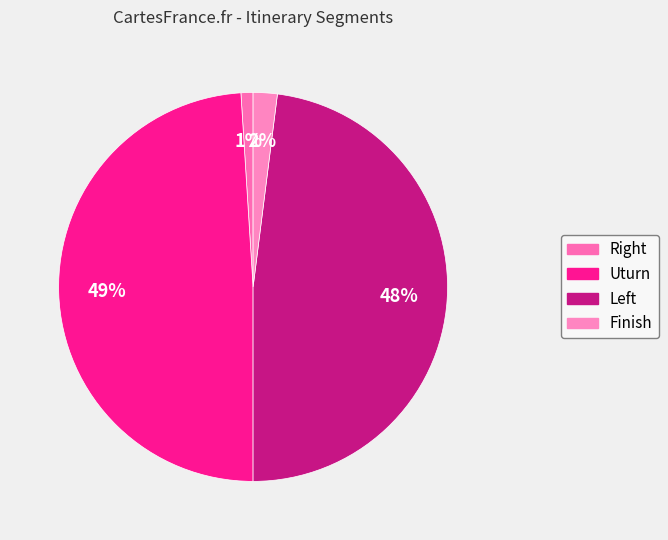

Is the sum of Finish and Uturn greater than half?

Yes